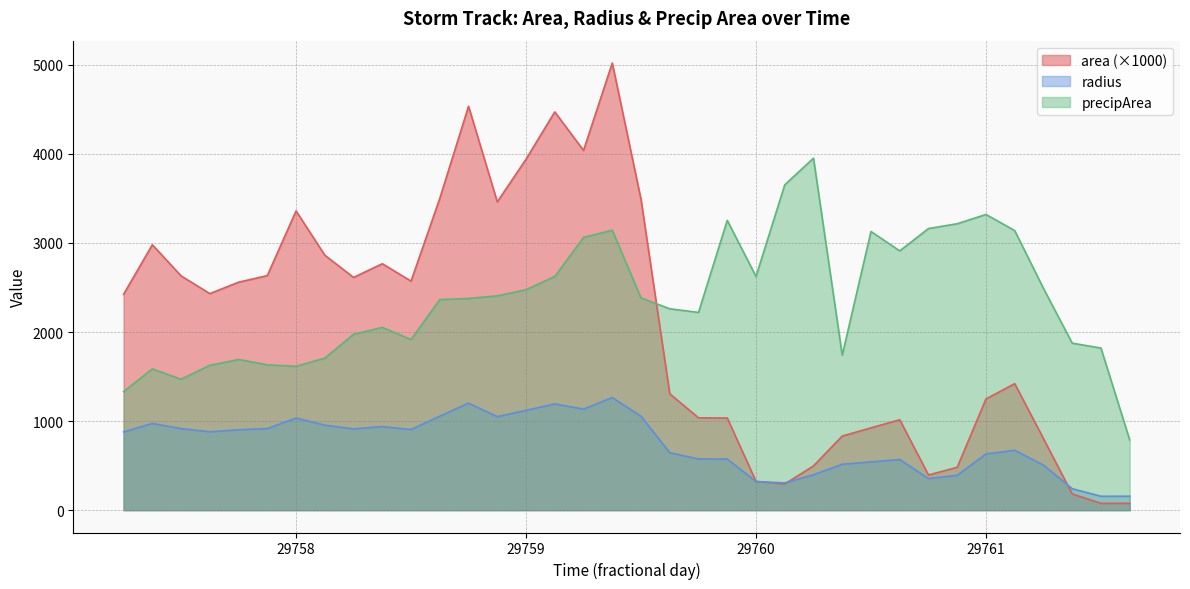

What are all the series names shown in the legend?

area (×1000), radius, precipArea